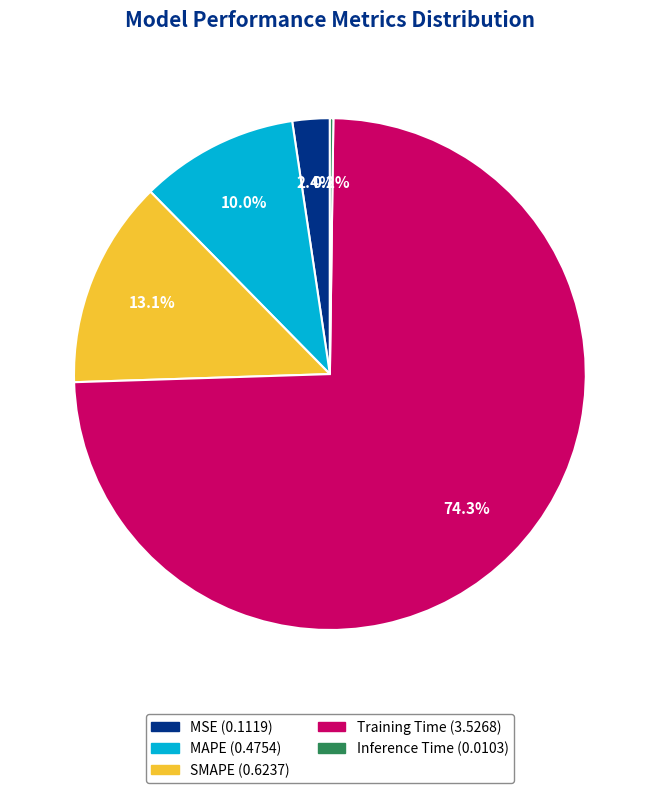

Which has a higher value, MAPE or SMAPE?

SMAPE